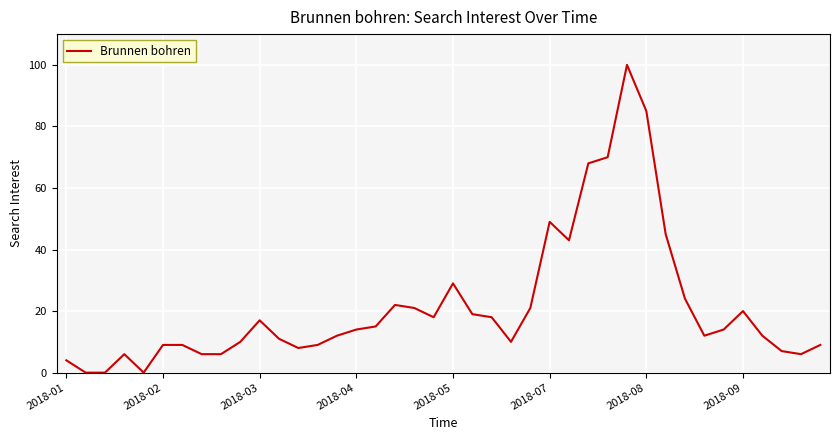

True or false: there are more than 1 points higher than both neighbors.

True